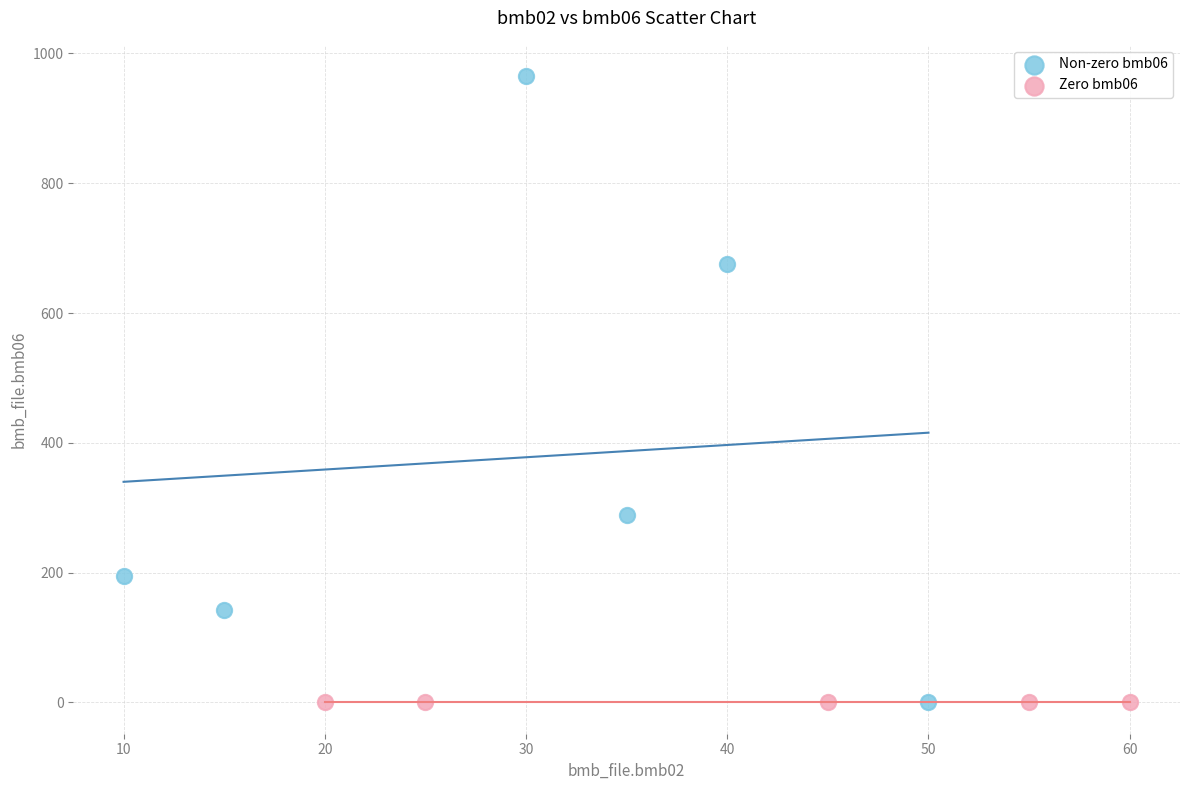

Which series reaches the maximum Y coordinate?

Non-zero bmb06